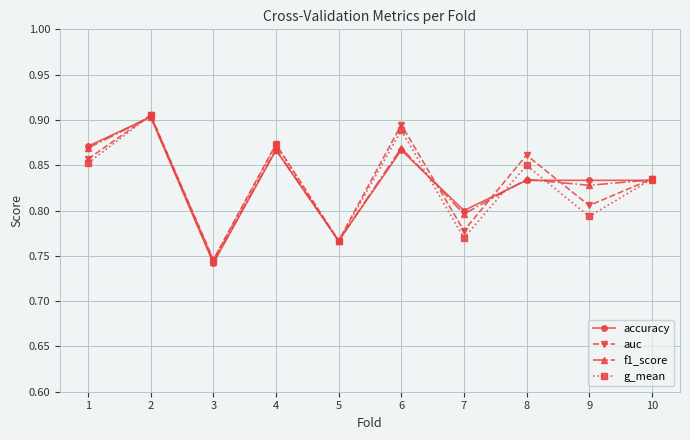

Is it true that accuracy equals 0.9 at 6?

True